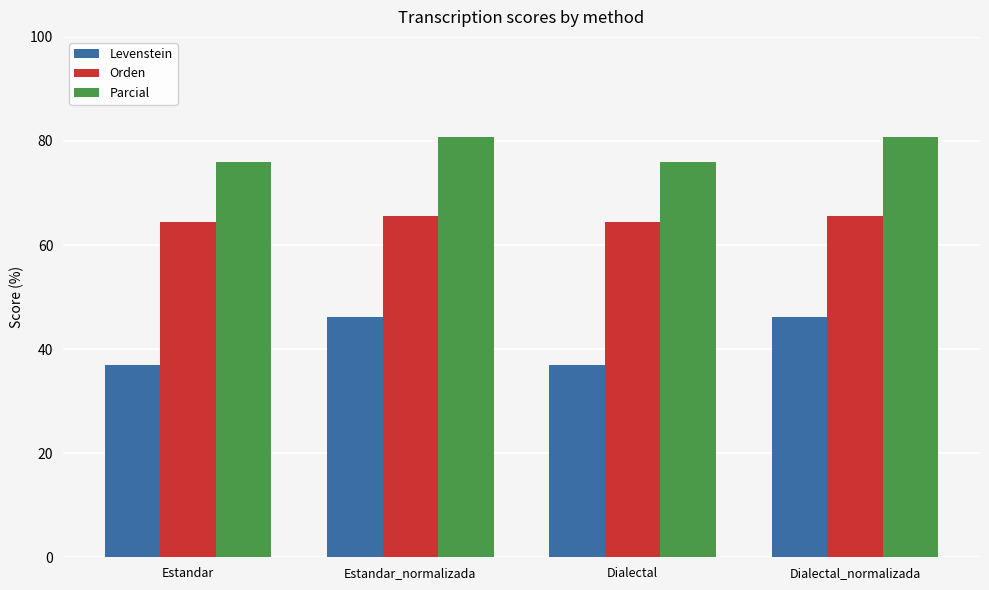

The value of Parcial at Estandar_normalizada is 131.9. True or false?

False